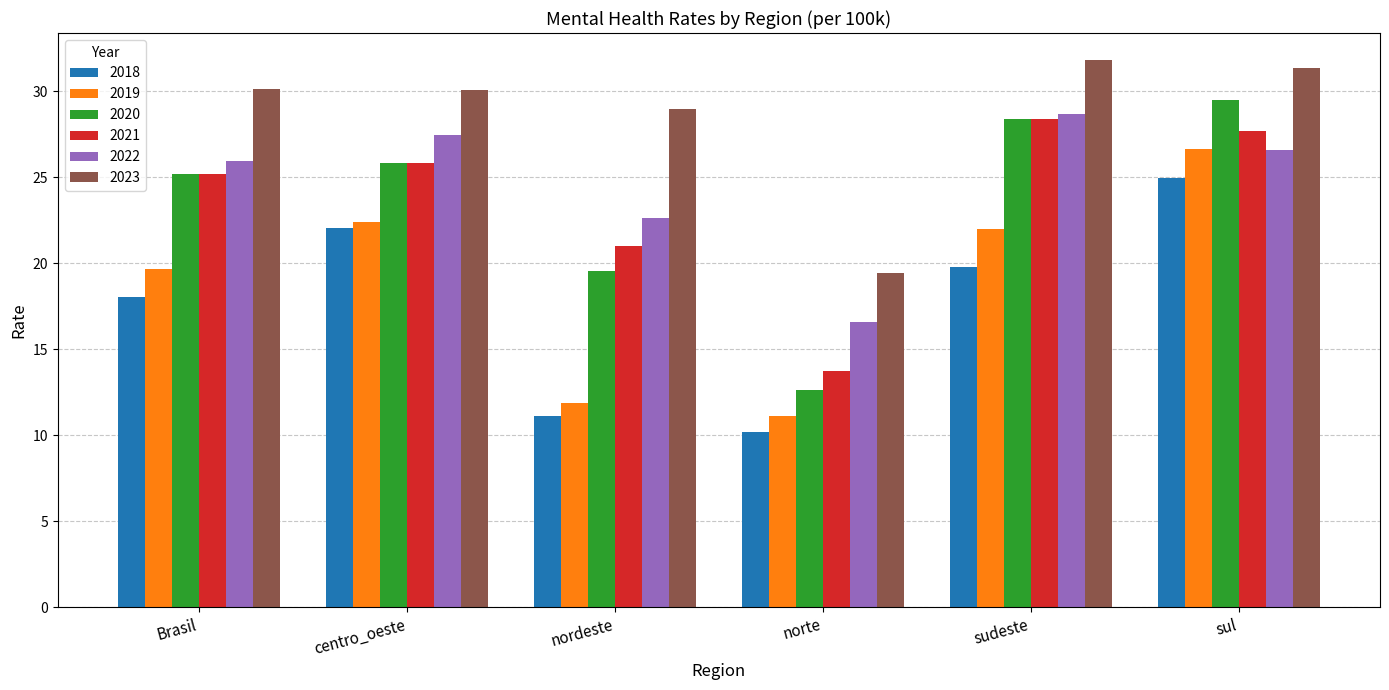

What is the spread (max minus min) of values at norte?

9.2